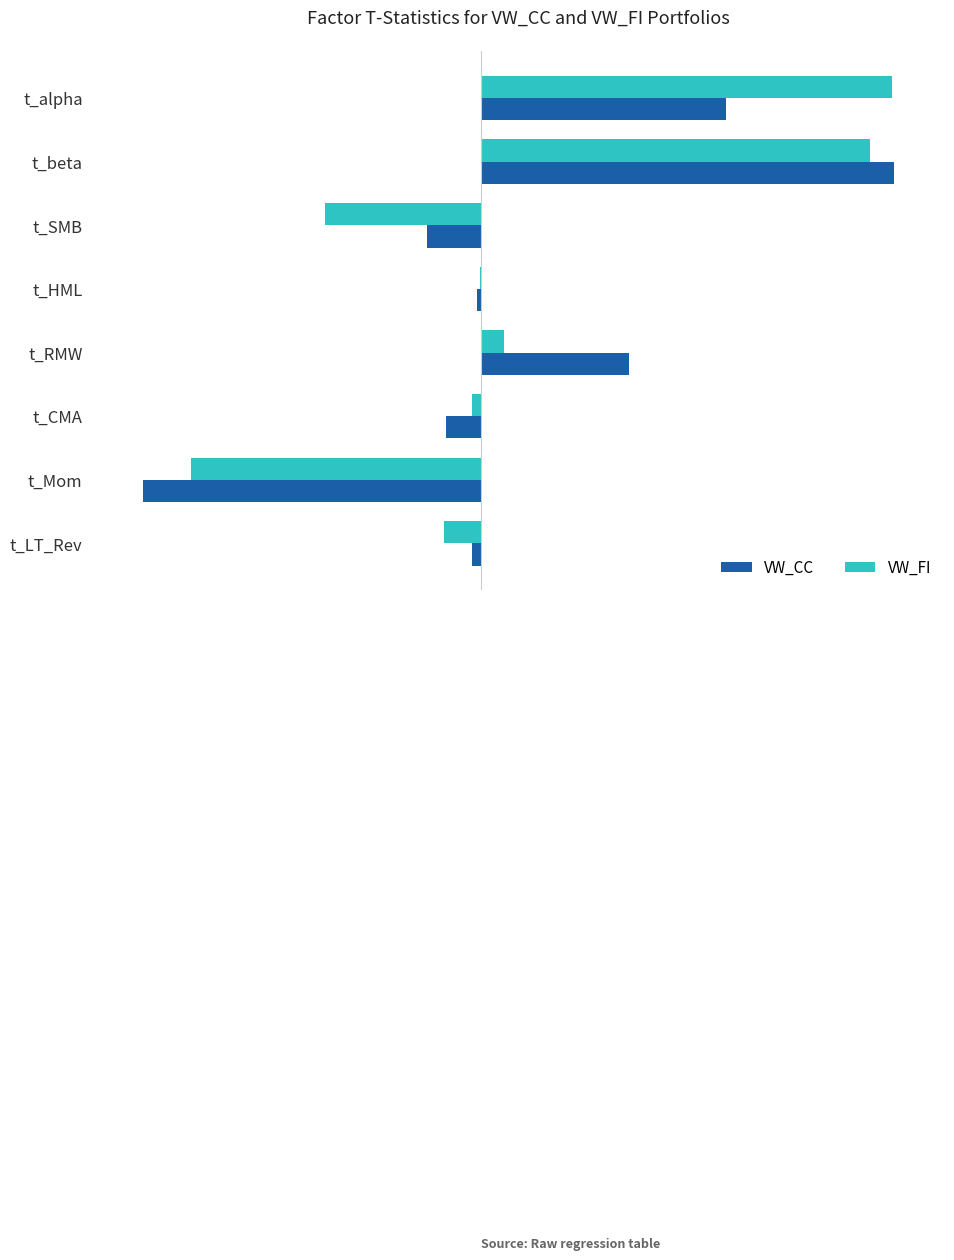

What are all the series names shown in the legend?

VW_CC, VW_FI